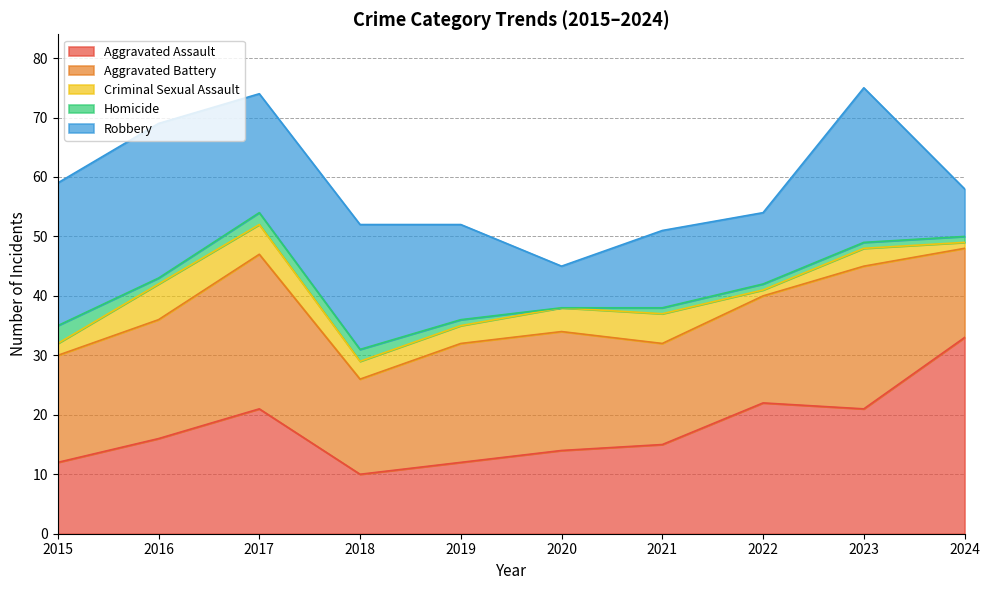

Count the number of data series in this chart.

5